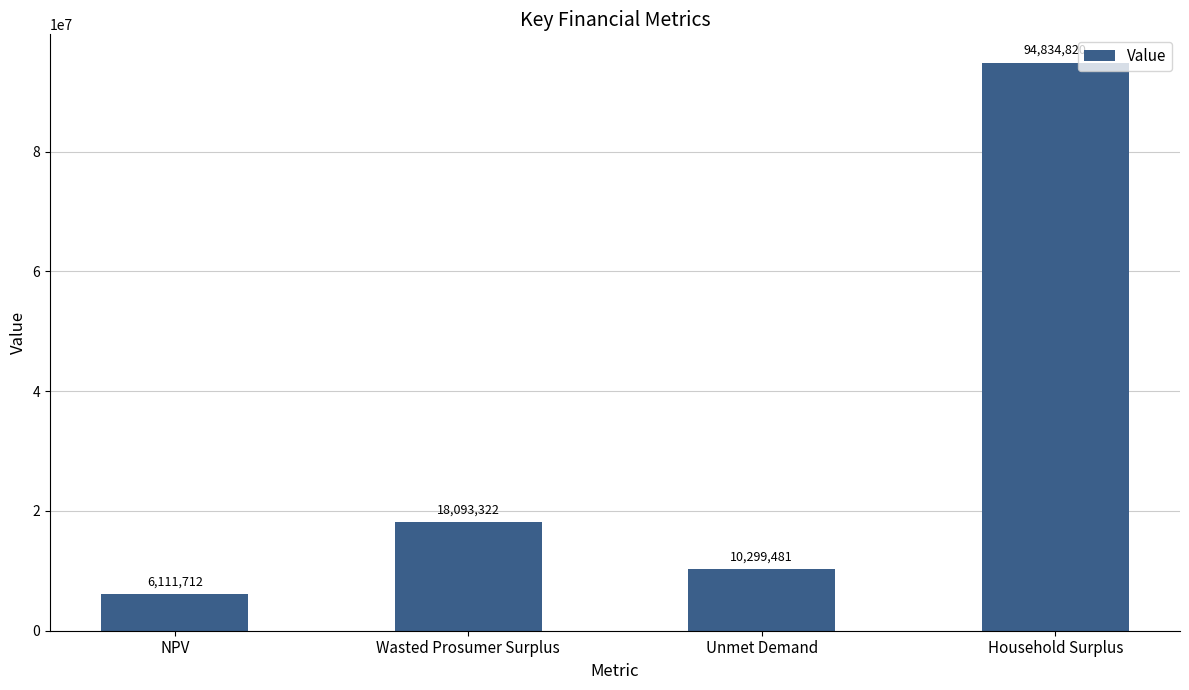

Rank the categories by value from highest to lowest.

Household Surplus, Wasted Prosumer Surplus, Unmet Demand, NPV